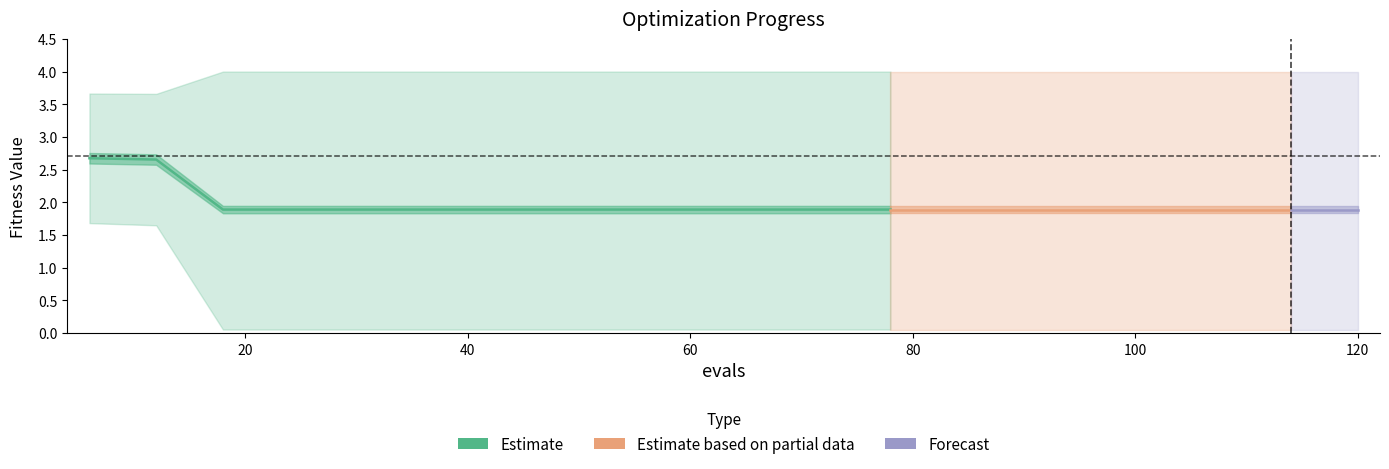

What is the difference between the highest and lowest values at 72?

3.9